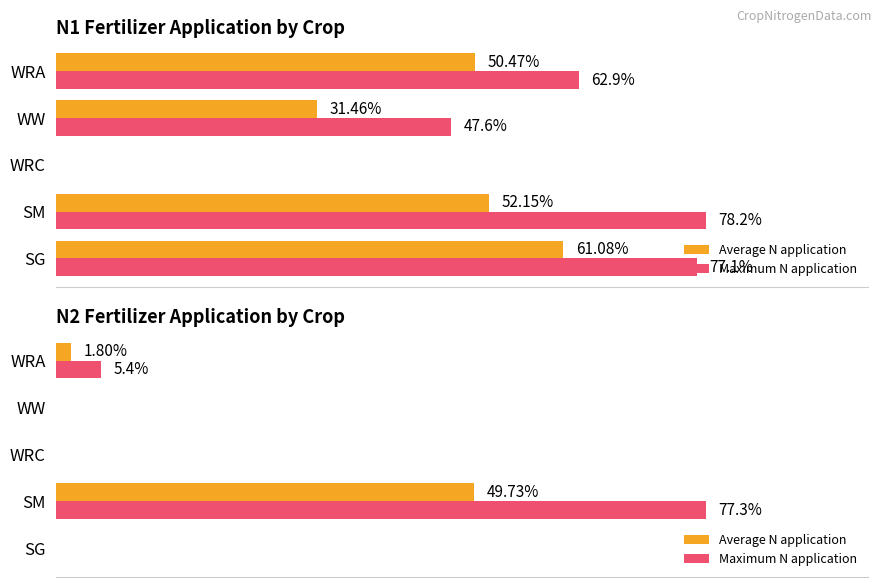

List the series in order of their peak value, highest first.

Maximum N application, Average N application